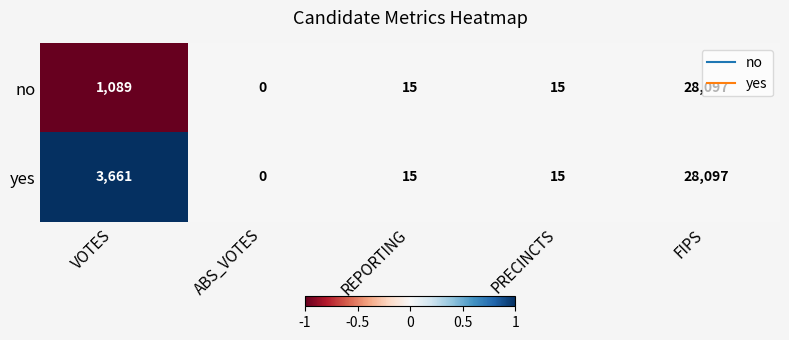

Which series has the largest total across all categories?

yes